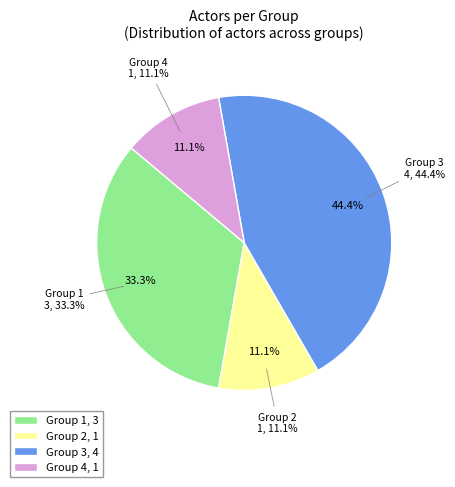

To the nearest percent, what portion does Group 1 represent?

33%